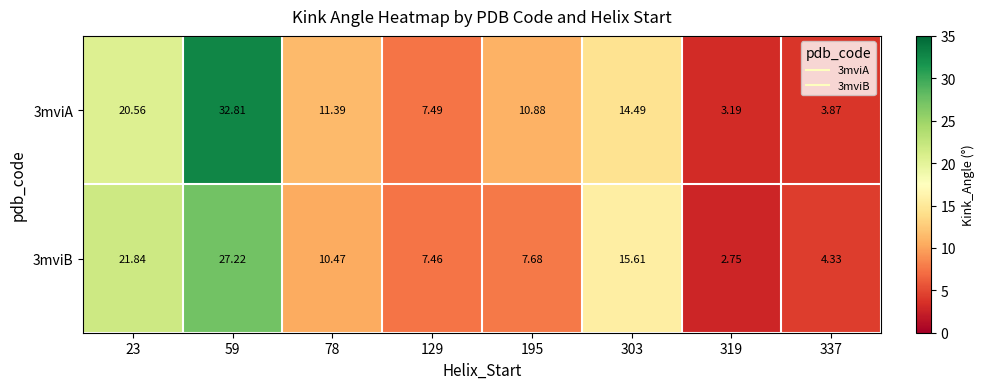

Is the value of 3mviB at 23 greater than the value of 3mviA at 337?

Yes